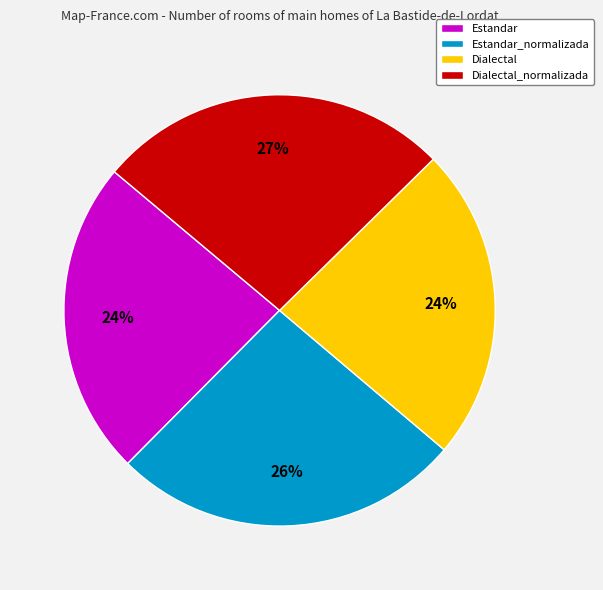

To the nearest percent, what portion does Estandar represent?

24%